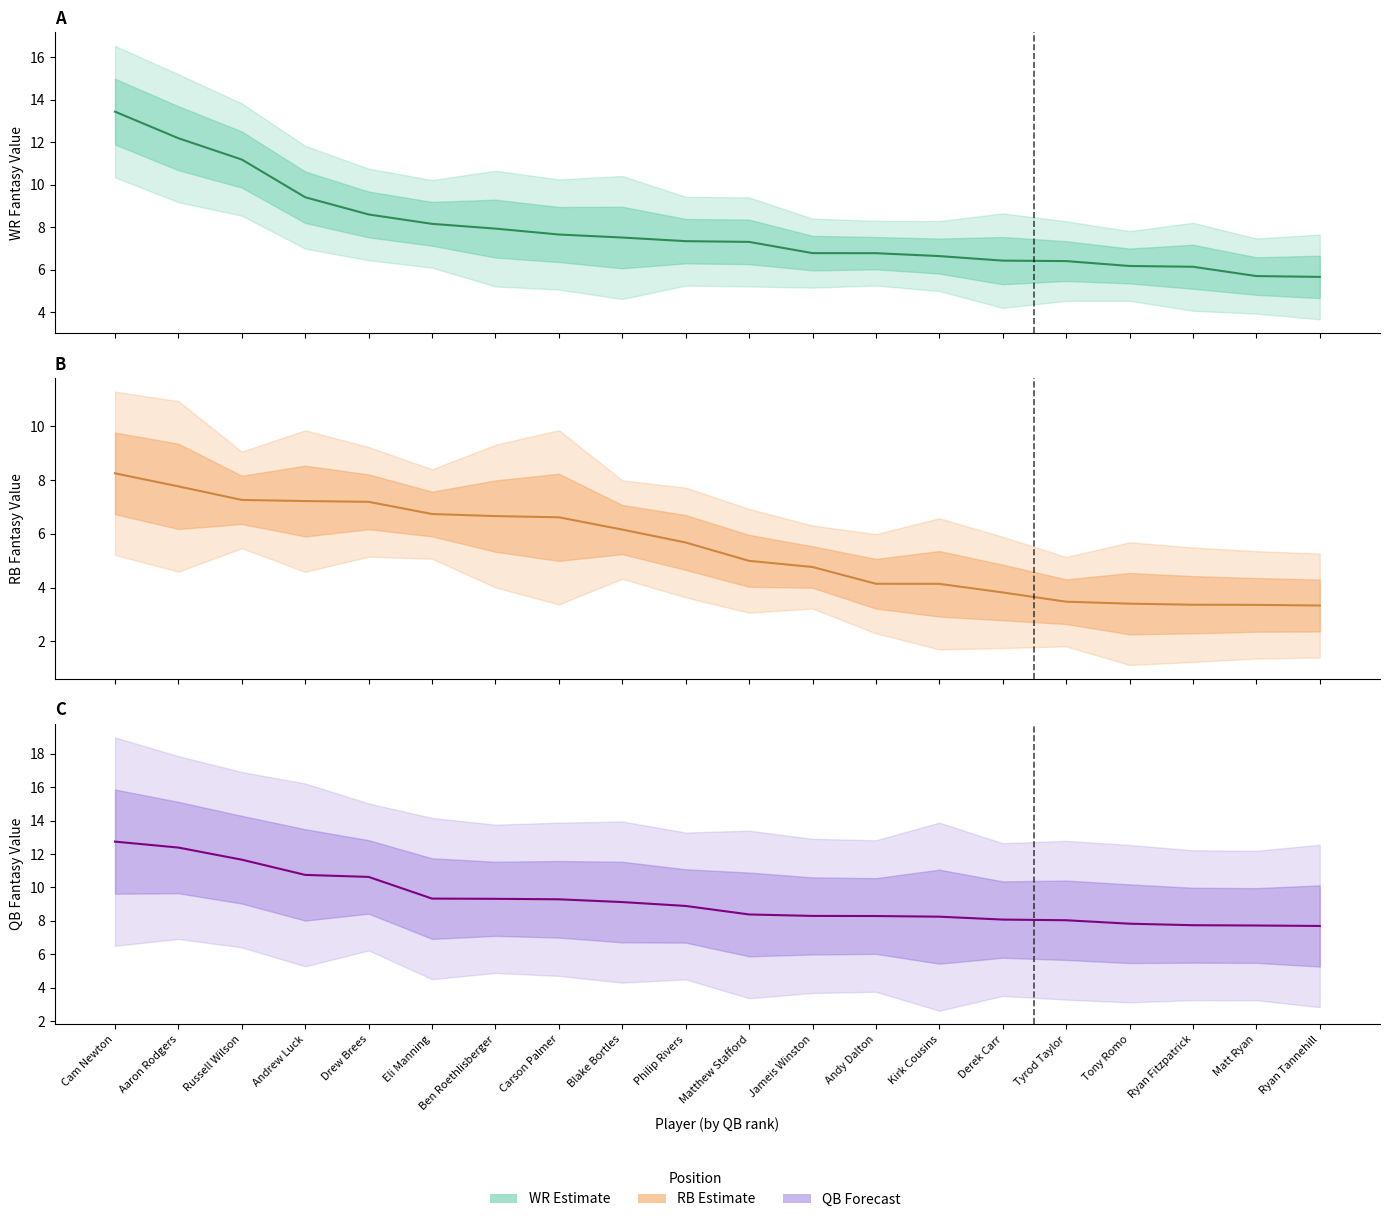

How many lines are shown in the chart?

3